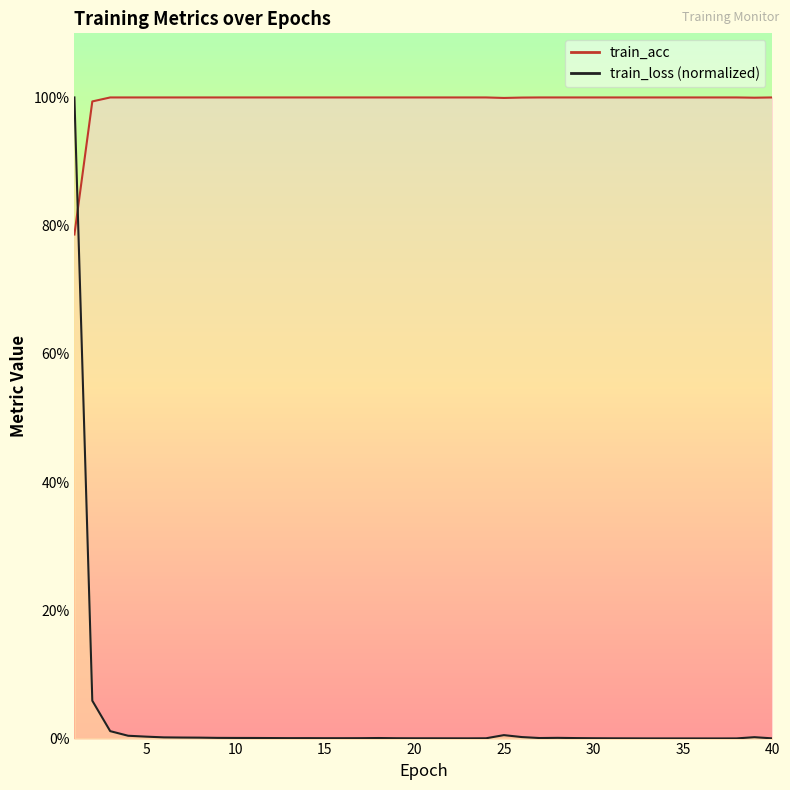

How many data points in train_acc are less than 1?

5